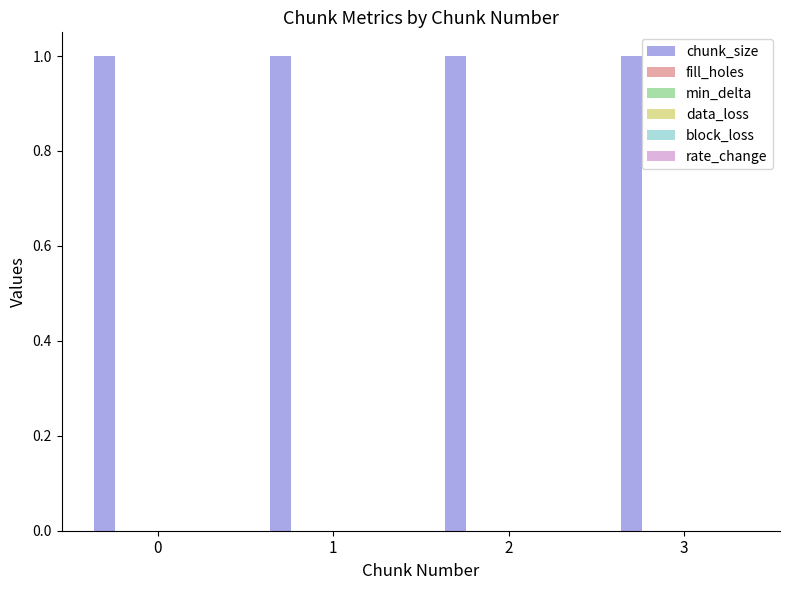

At how many categories does at least one series exceed 0?

4